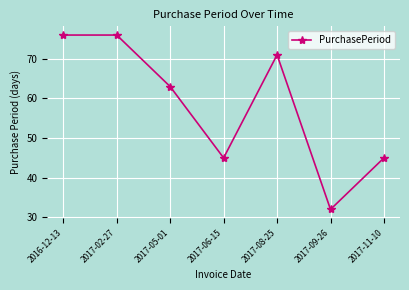

What is the change in value from 2017-06-15 to 2017-08-25?

+26